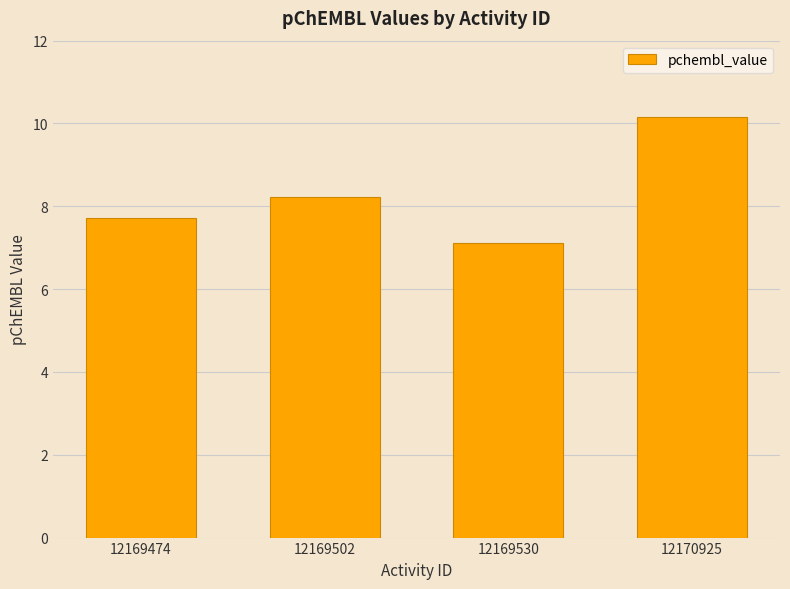

Reading left to right, transcribe all the data shown in this chart.

12169474=7.7	12169502=8.2	12169530=7.1	12170925=10.2